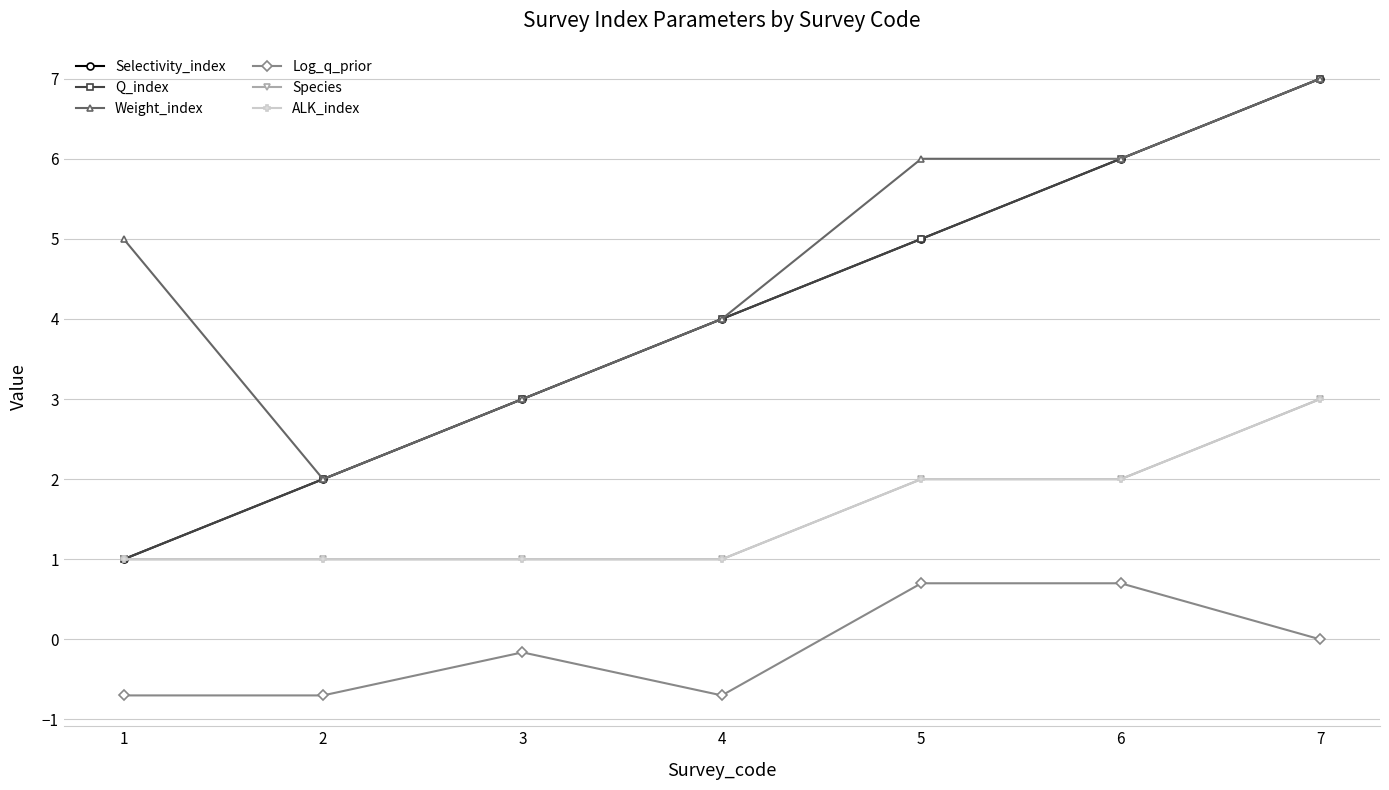

Is this an area chart (filled region under the line)?

No